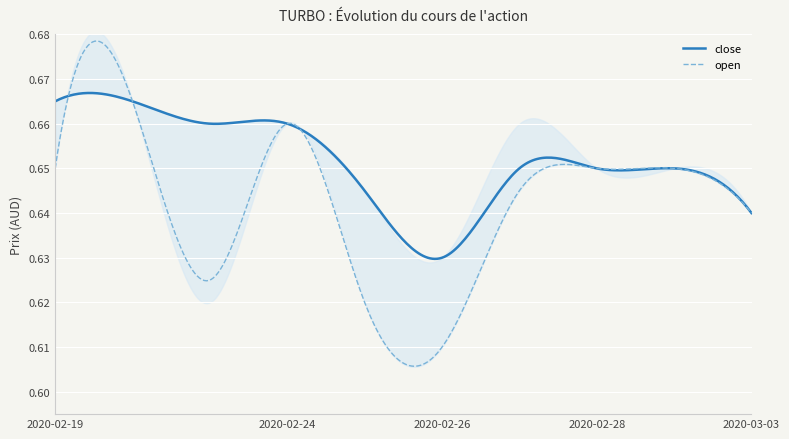

At which label does close reach its peak?

2020-02-19